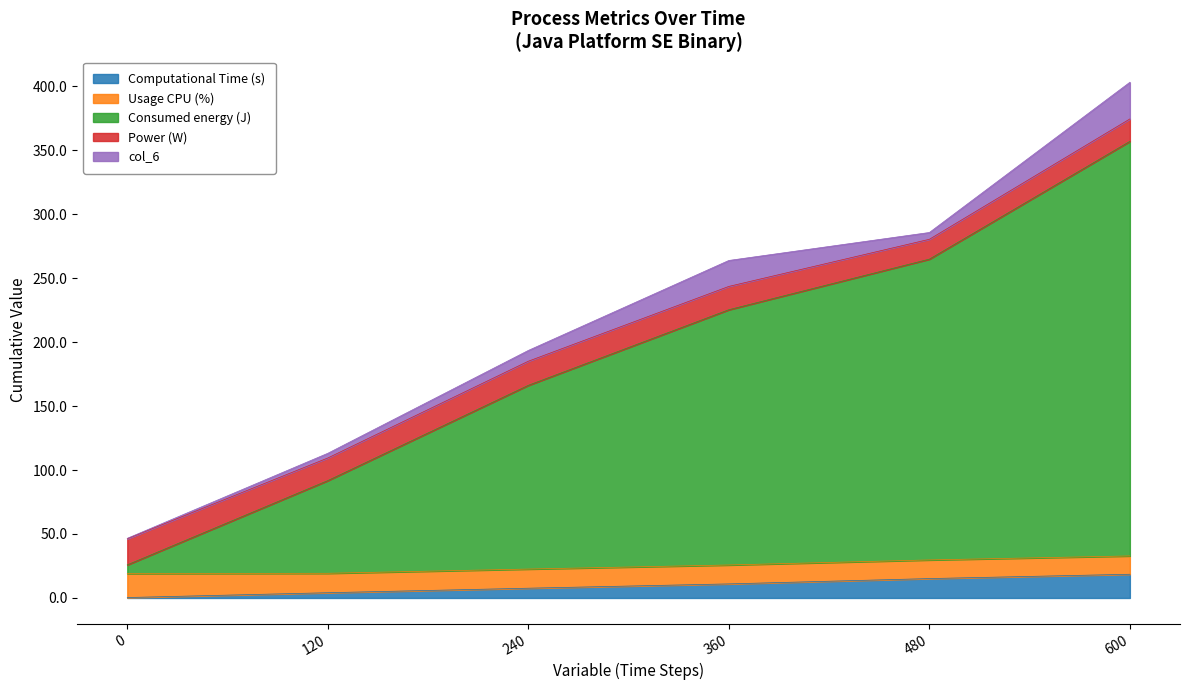

At how many categories does at least one series exceed 303?

1